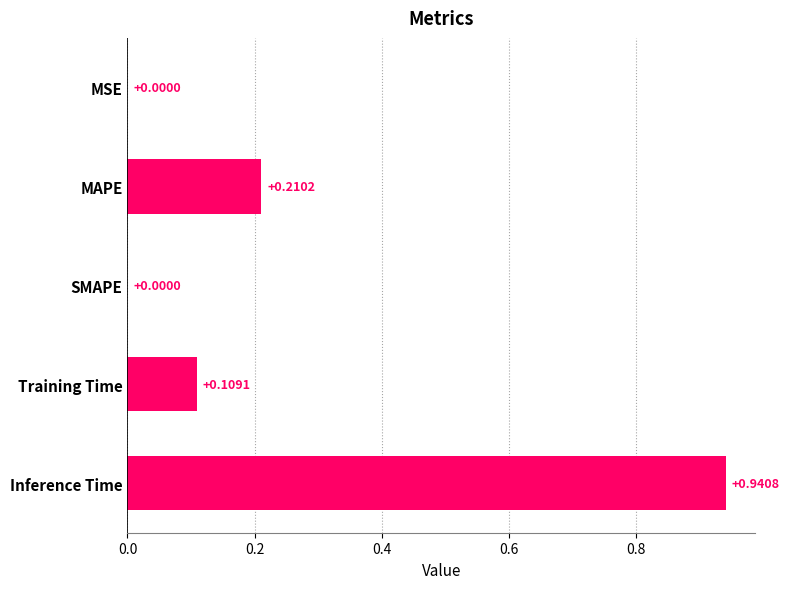

Which has a higher value, Training Time or MAPE?

MAPE